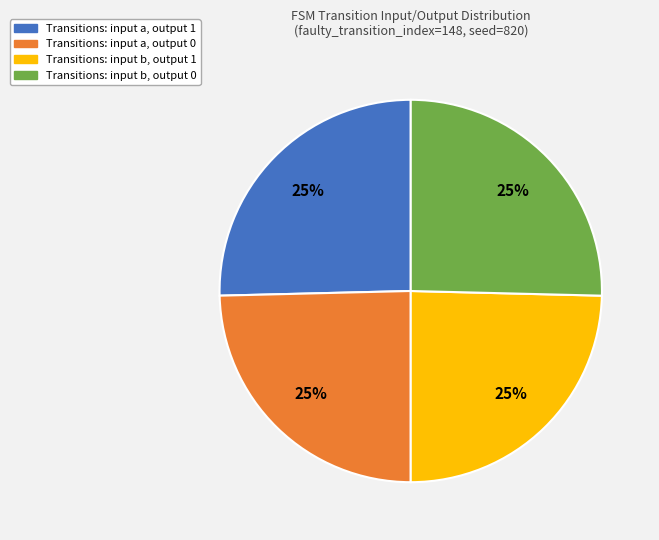

To the nearest percent, what is the average slice percentage?

25%